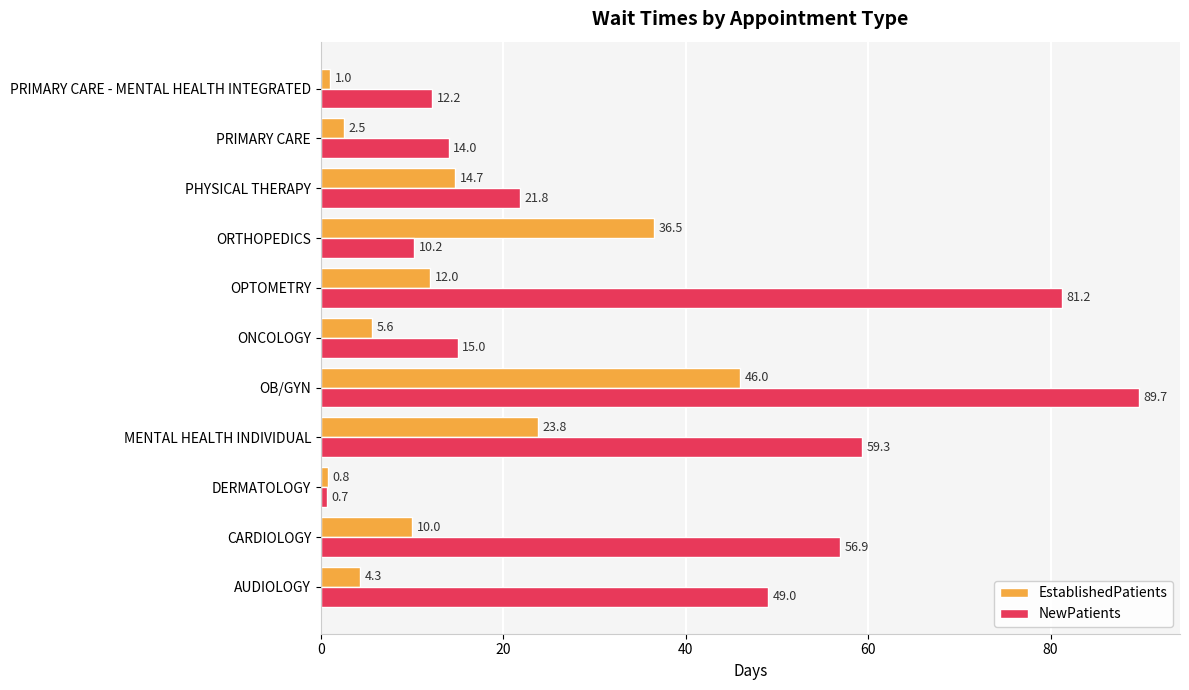

Where is EstablishedPatients nearest to the value 23?

MENTAL HEALTH INDIVIDUAL